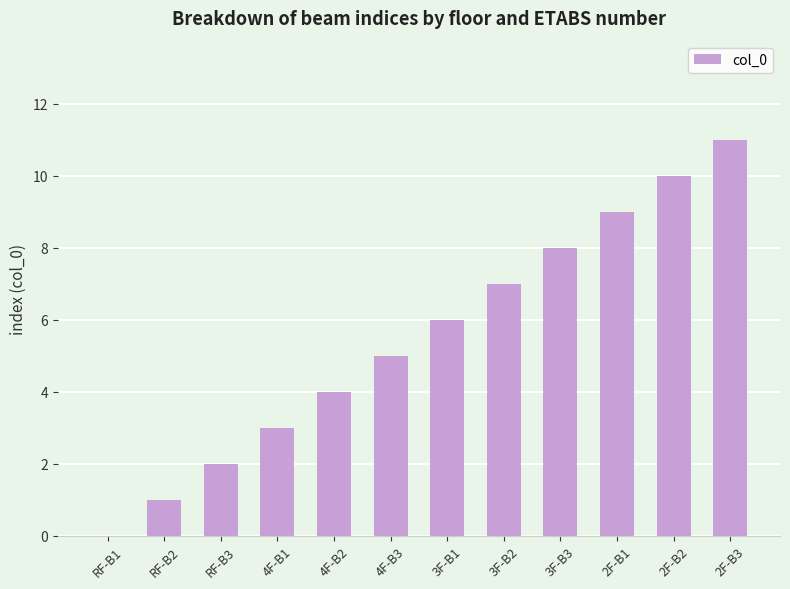

Read the value at 3F-B3, to the nearest 5.

10